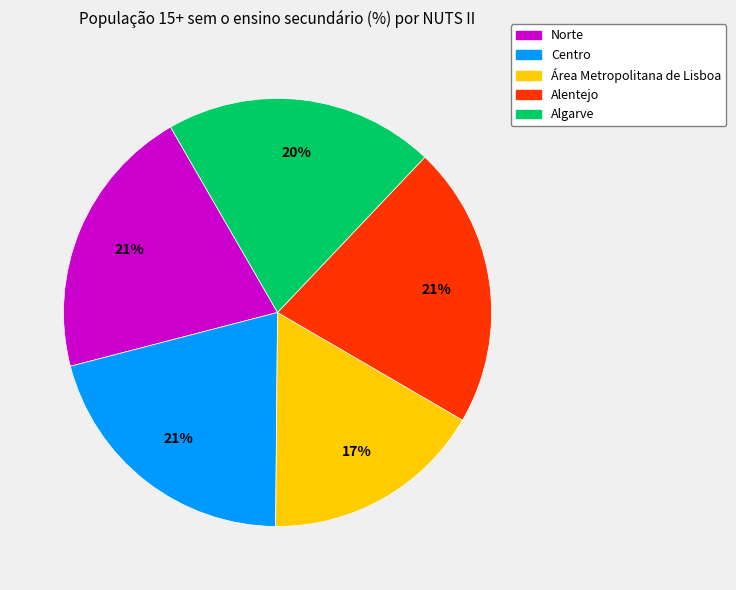

How many slices are in this pie chart?

5